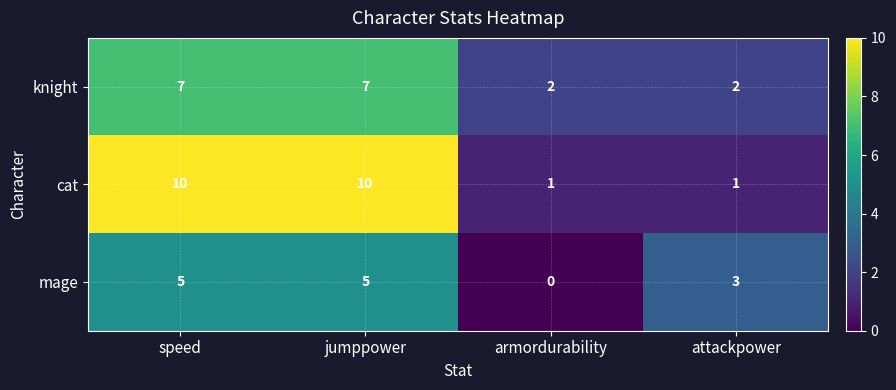

What is the spread (max minus min) of values at armordurability?

2